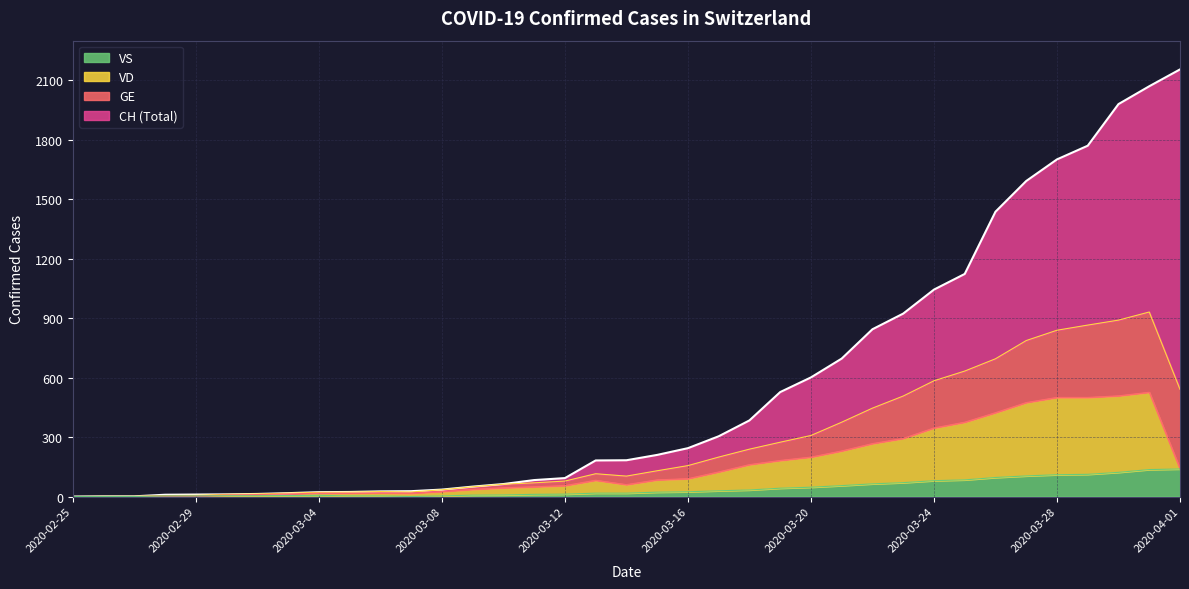

What is the label of the 37th point from the right?

2020-02-25